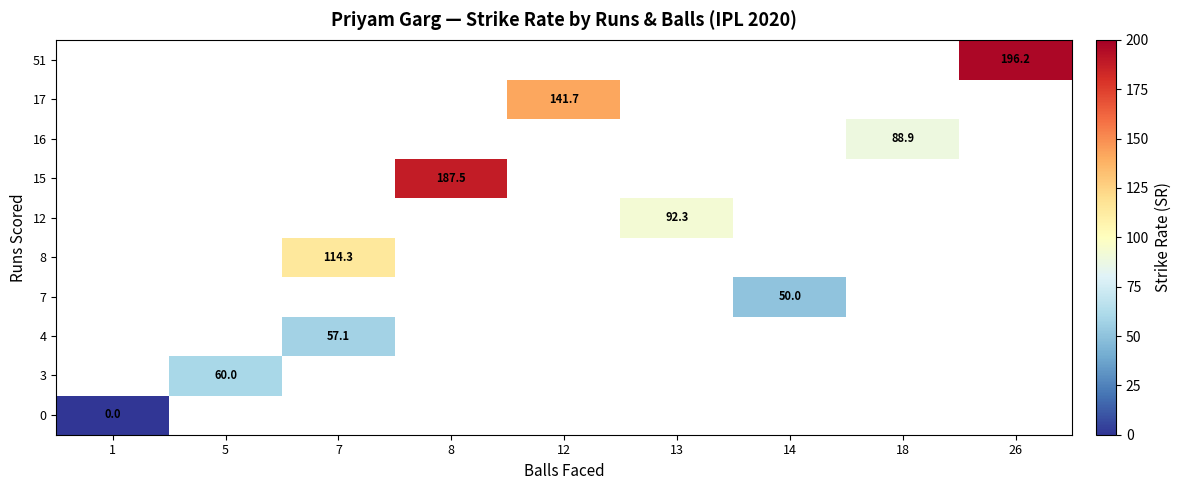

What is the maximum value shown in the chart?

196.2